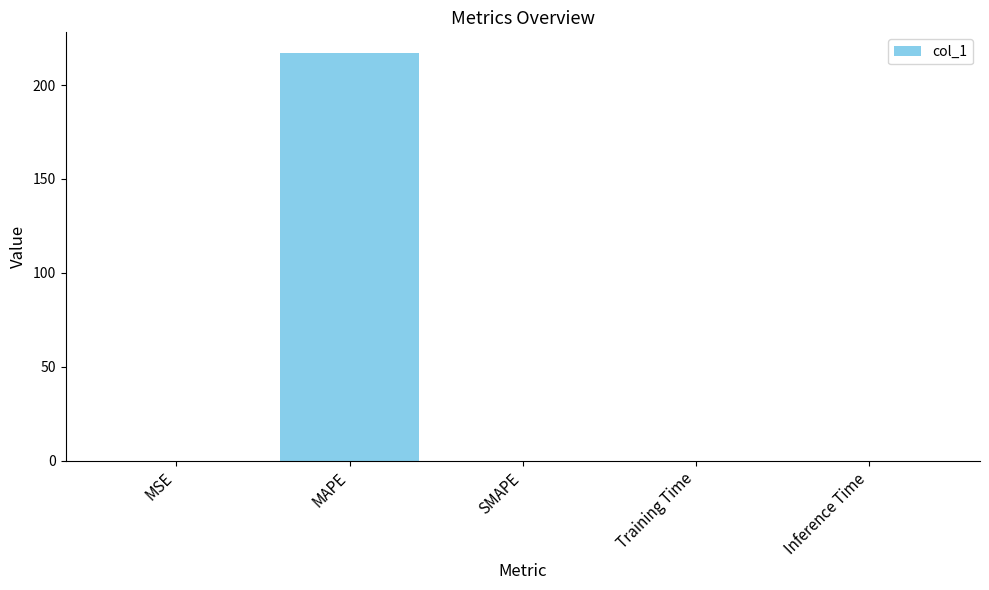

What is the average value?

43.4